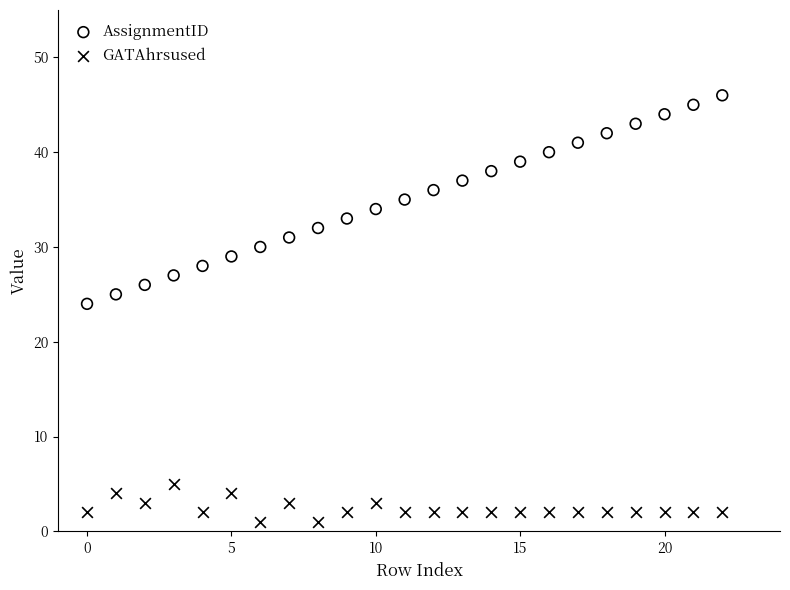

Which series has the widest spread of Y values?

AssignmentID